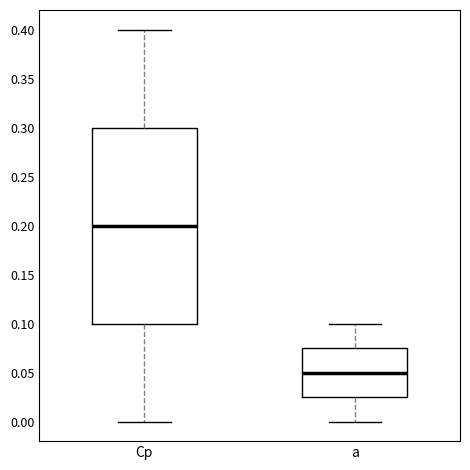

Which box is the tallest, from its lower edge to its upper edge?

Cp